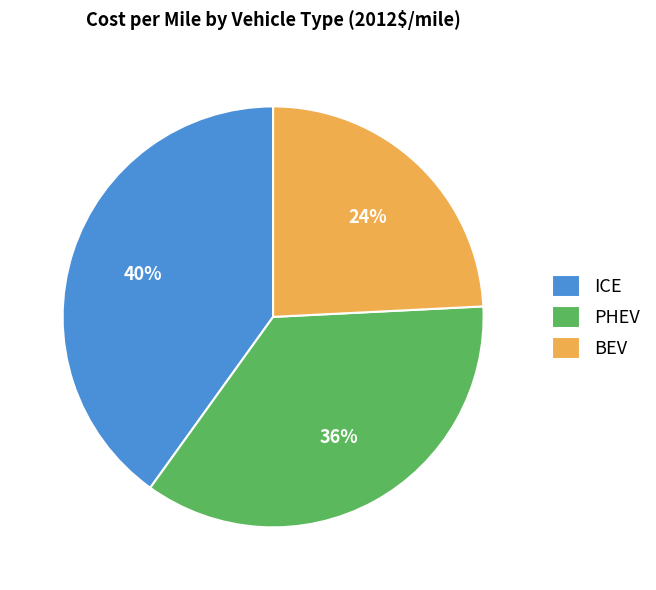

Is it true that PHEV is 27% of the pie?

False